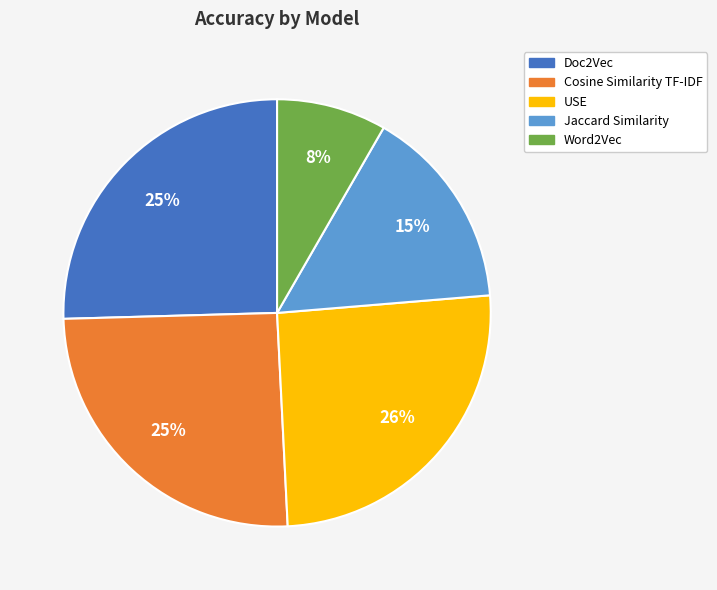

To the nearest percent, what is the combined percentage of Cosine Similarity TF-IDF and Doc2Vec?

51%